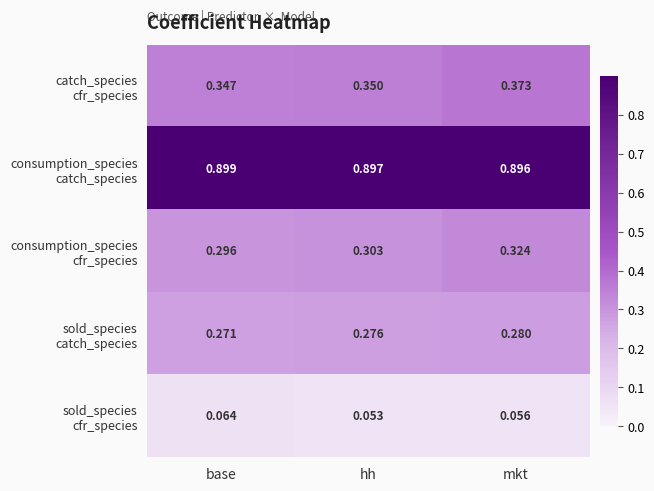

Count the number of data series in this chart.

5